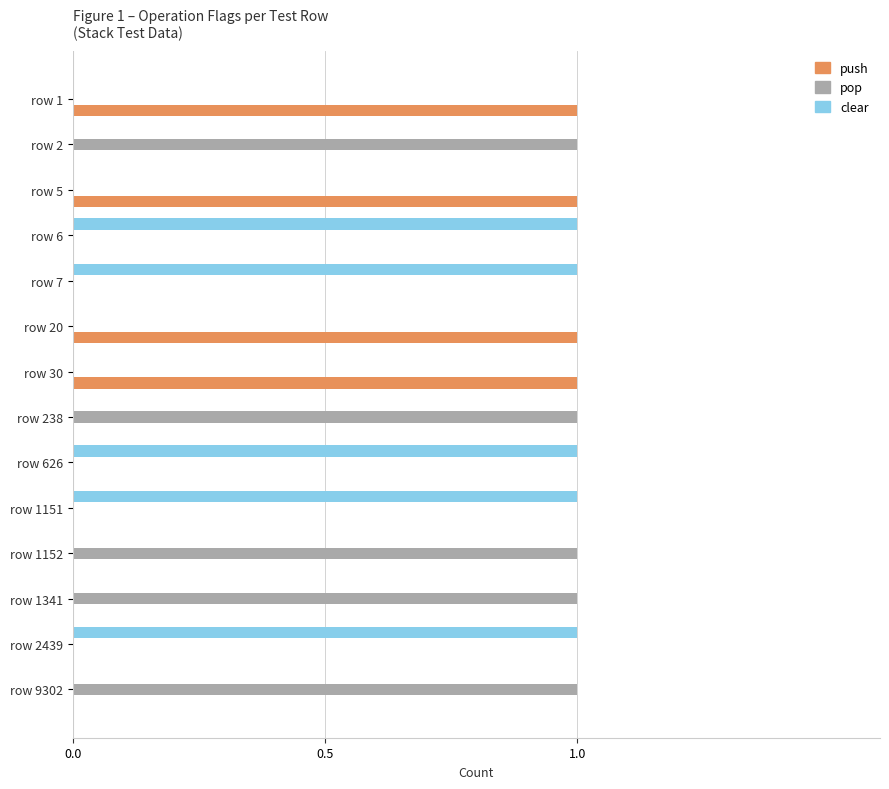

What are all the series names shown in the legend?

push, pop, clear